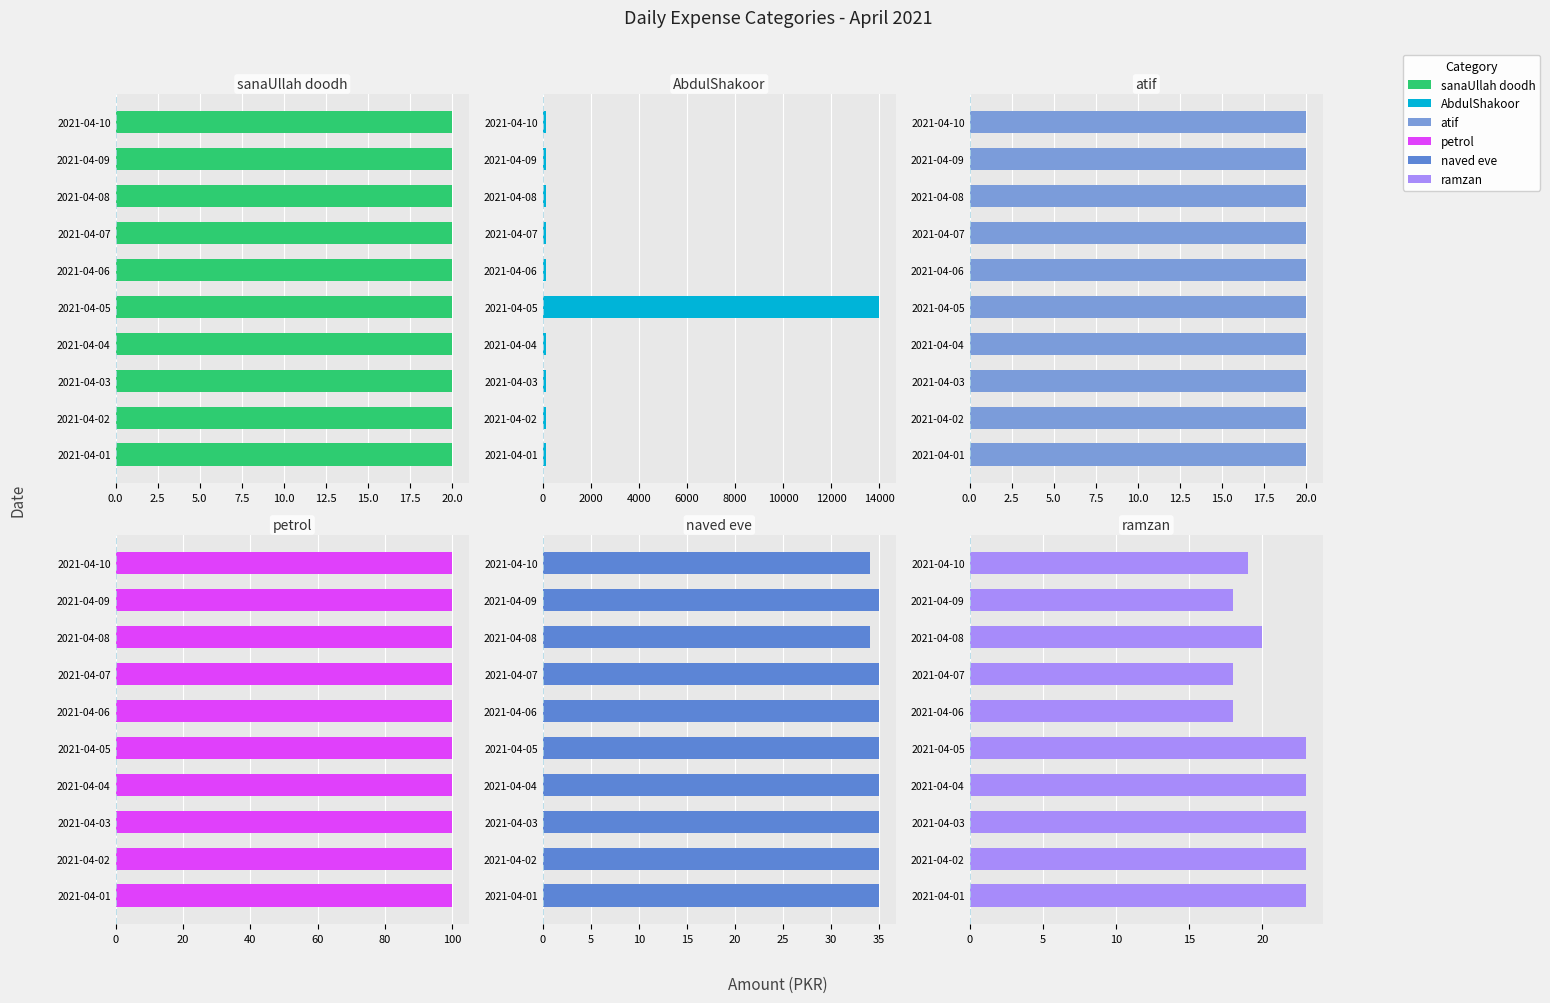

True or false: naved eve has a value of 15.6 at 17.5.

False